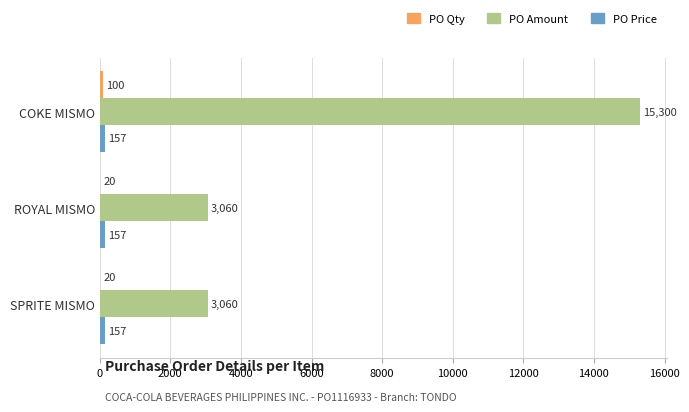

What is the maximum value shown in the chart?

15300